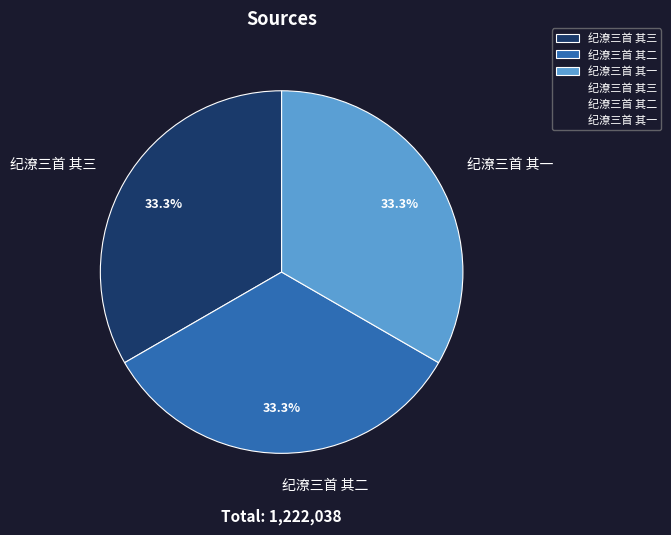

What percentage is NOT represented by 纪潦三首 其三?

66.7%